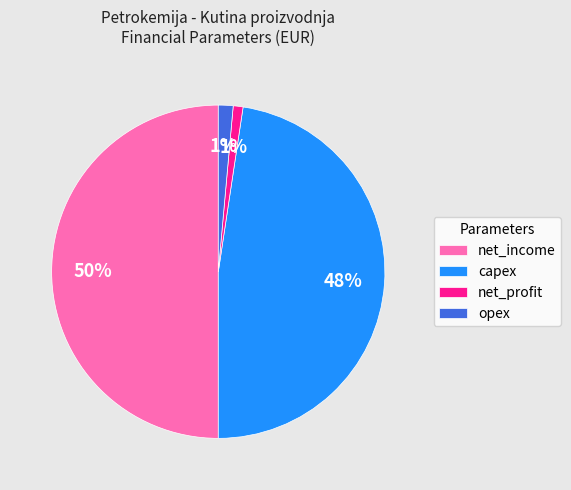

To the nearest percent, what is the difference between the opex and net_income slice percentages?

49%